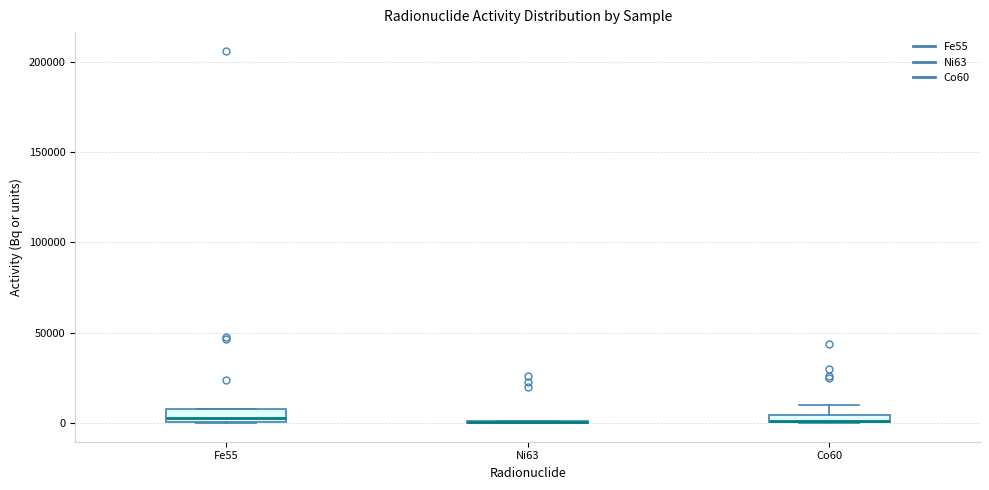

Where is the lower edge of the box for Fe55 on the y-axis? The values are not printed on the chart, so give them approximately, as read against the axis.

0